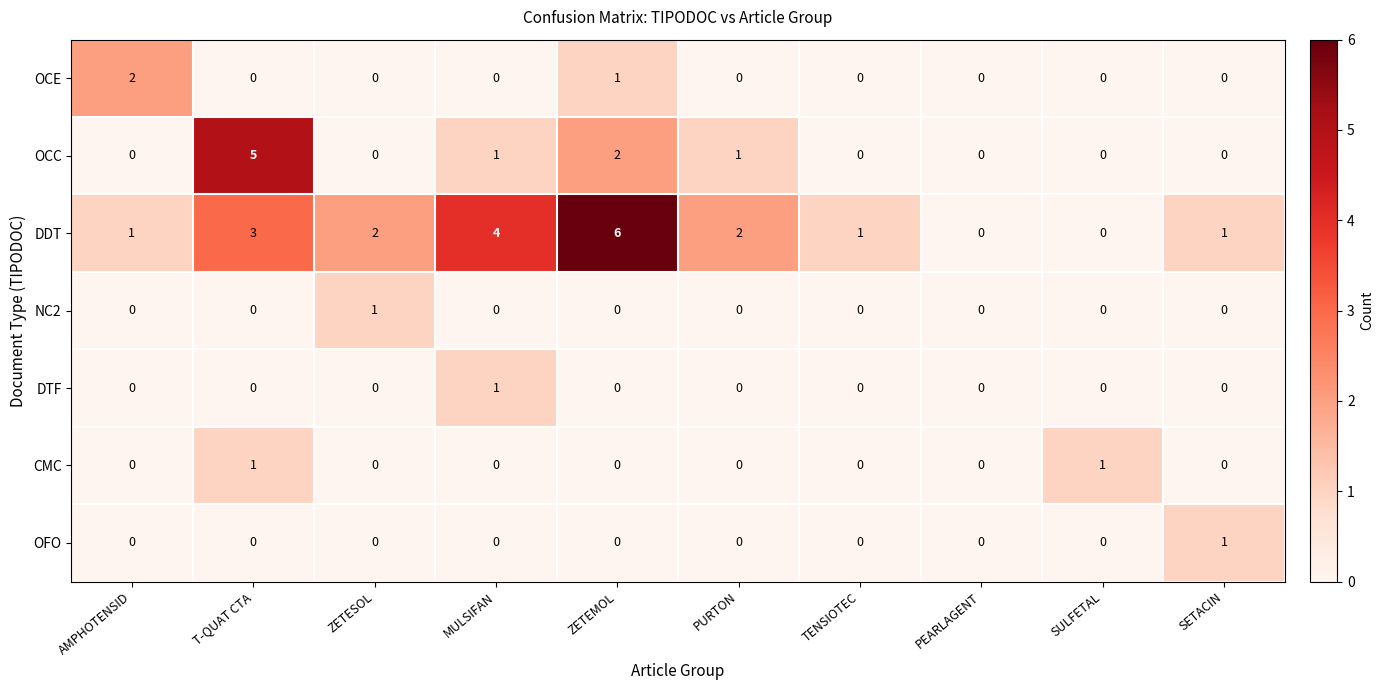

Count the number of categories in the chart.

10